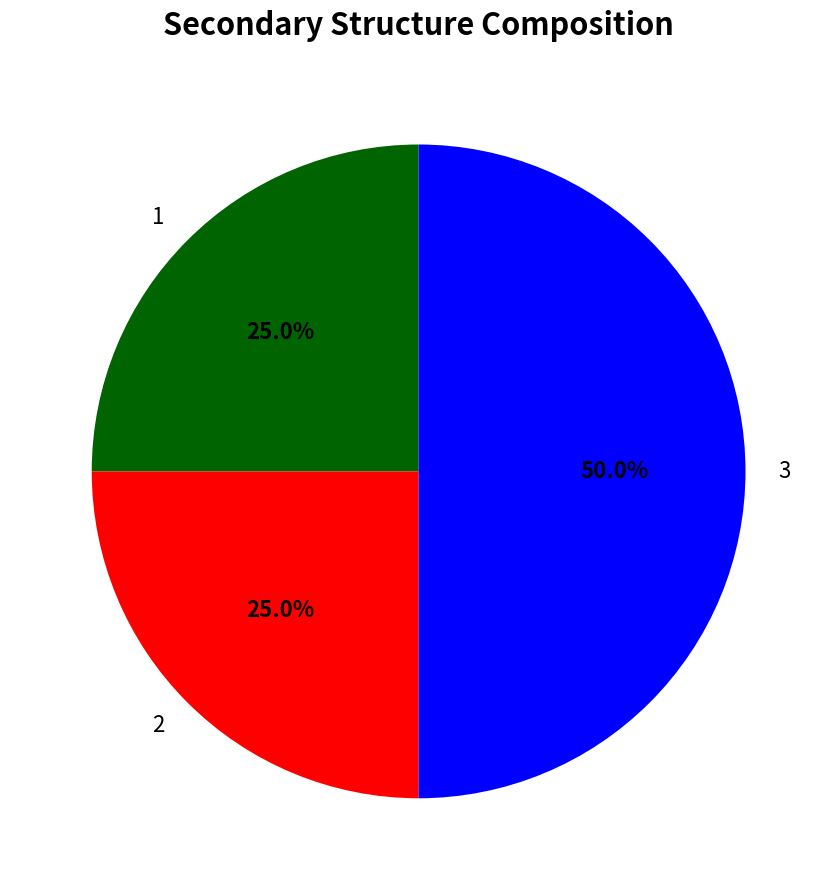

Does 2 represent more than half of the total?

No